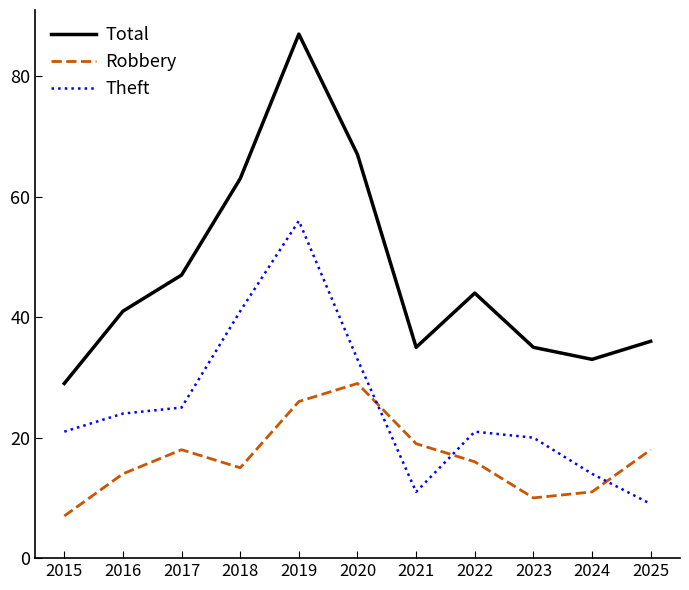

Reading right to left, list all the values displayed in this chart.

Total: 2025=36	2024=33	2023=35	2022=44	2021=35	2020=67	2019=87	2018=63	2017=47	2016=41	2015=29
Robbery: 2025=18	2024=11	2023=10	2022=16	2021=19	2020=29	2019=26	2018=15	2017=18	2016=14	2015=7
Theft: 2025=9	2024=14	2023=20	2022=21	2021=11	2020=33	2019=56	2018=41	2017=25	2016=24	2015=21